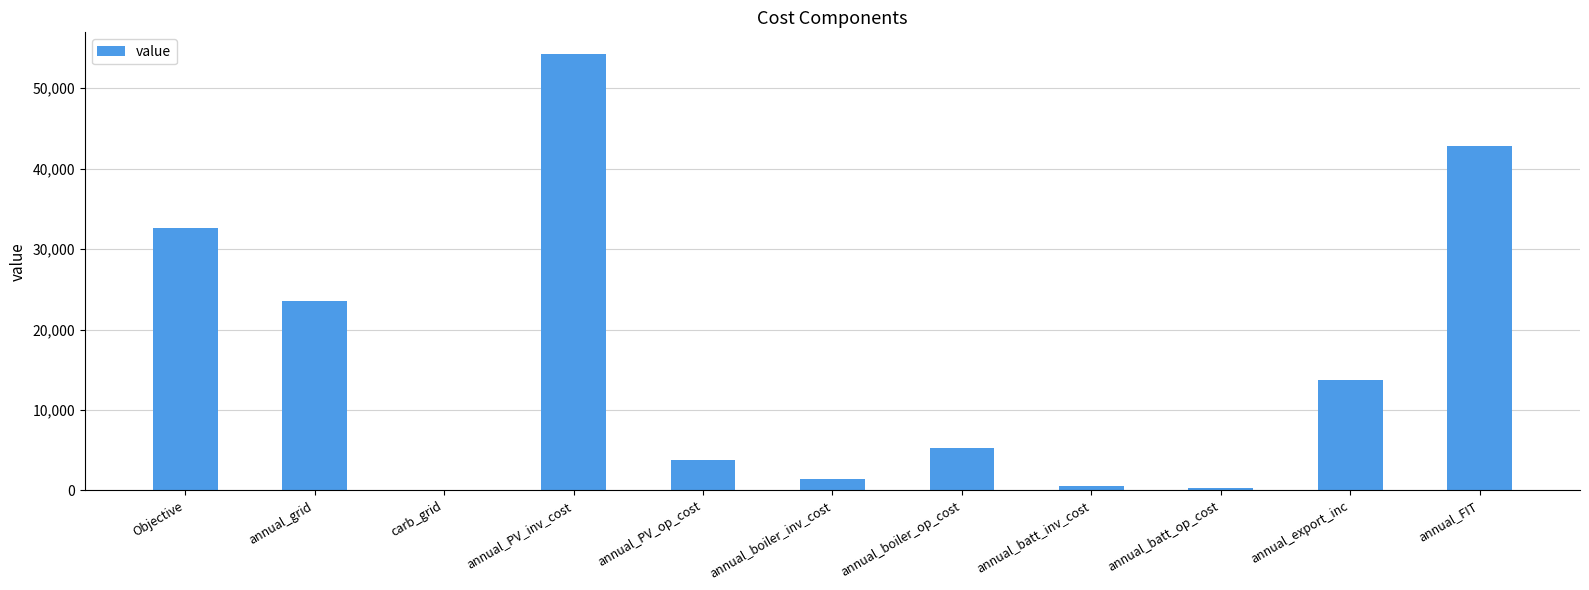

What is the change in value from annual_boiler_inv_cost to annual_export_inc?

+12257.5